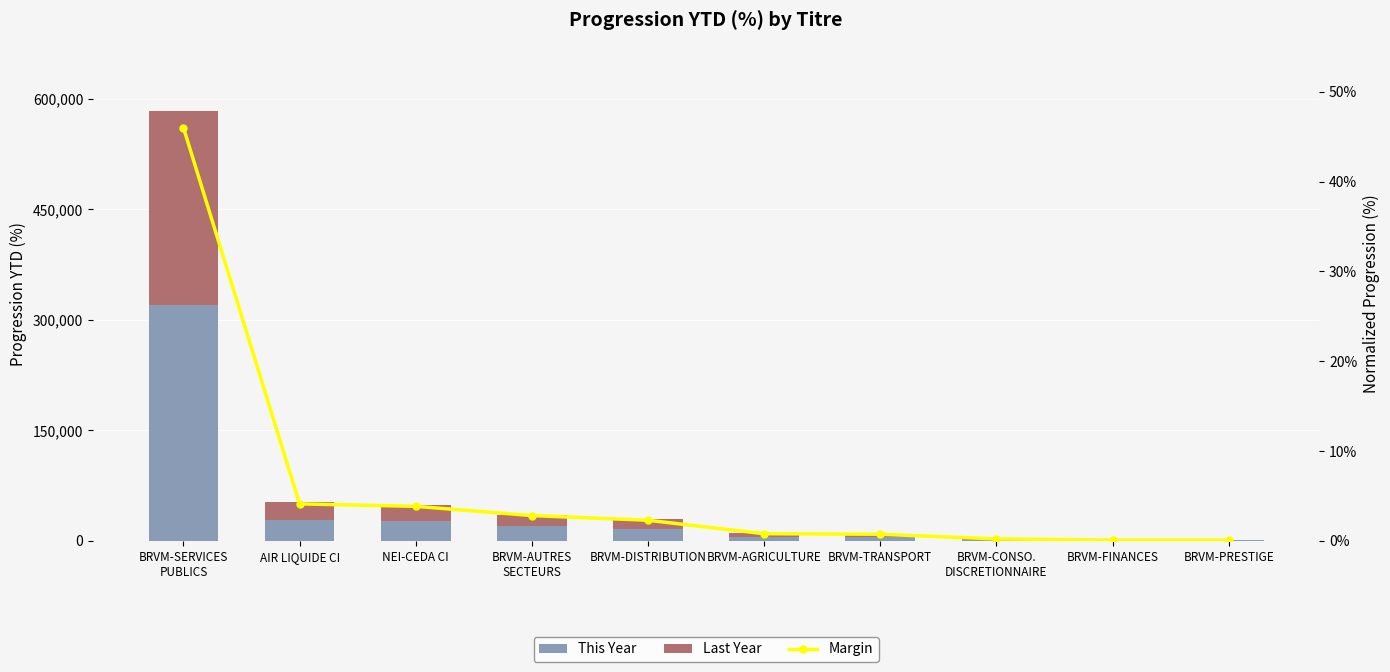

Rank the categories by Last Year value from lowest to highest.

BRVM-PRESTIGE, BRVM-FINANCES, BRVM-CONSO.
DISCRETIONNAIRE, BRVM-TRANSPORT, BRVM-AGRICULTURE, BRVM-DISTRIBUTION, BRVM-AUTRES
SECTEURS, NEI-CEDA CI, AIR LIQUIDE CI, BRVM-SERVICES
PUBLICS